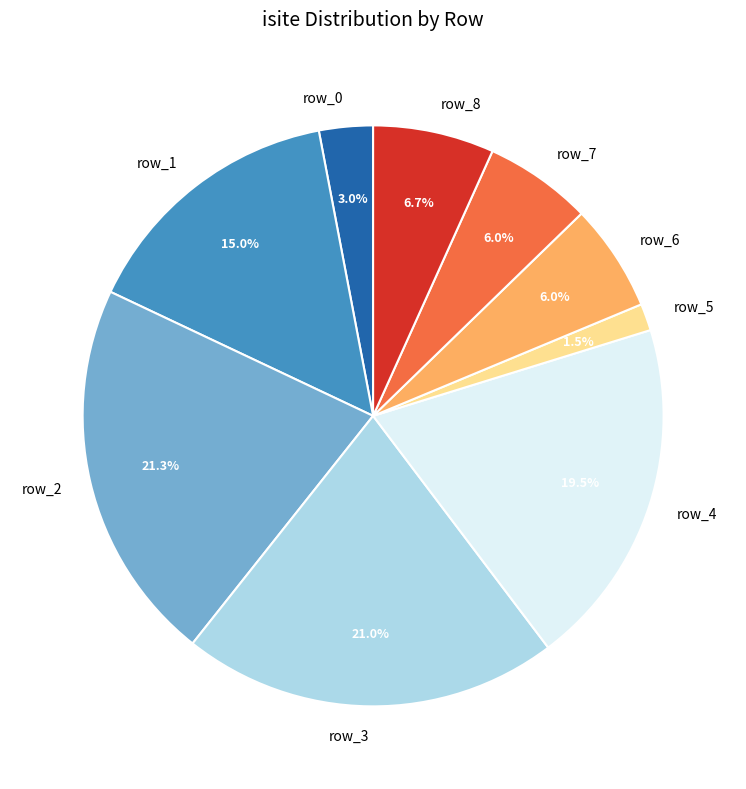

What percentage do row_6 and row_3 together represent?

27.0%